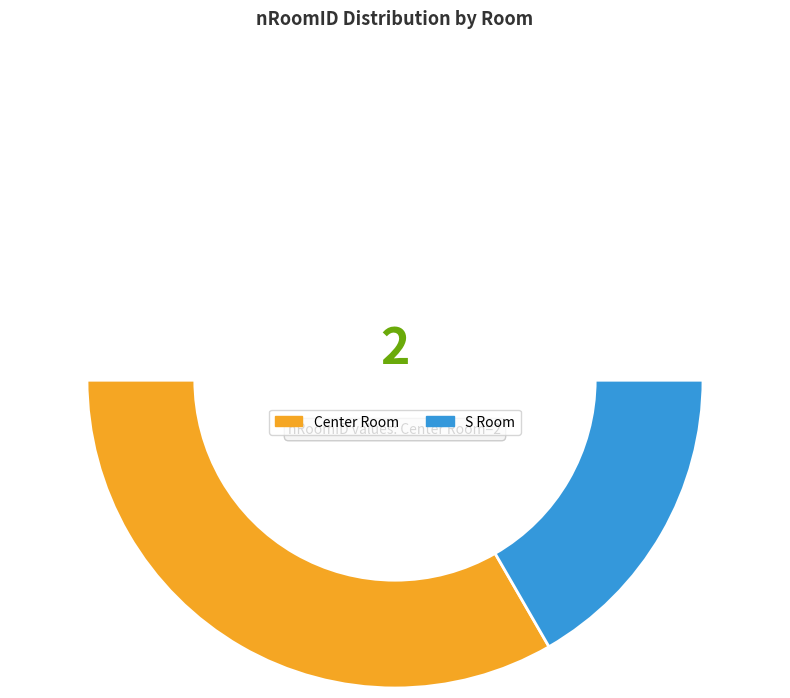

Count the number of slices in the pie.

3